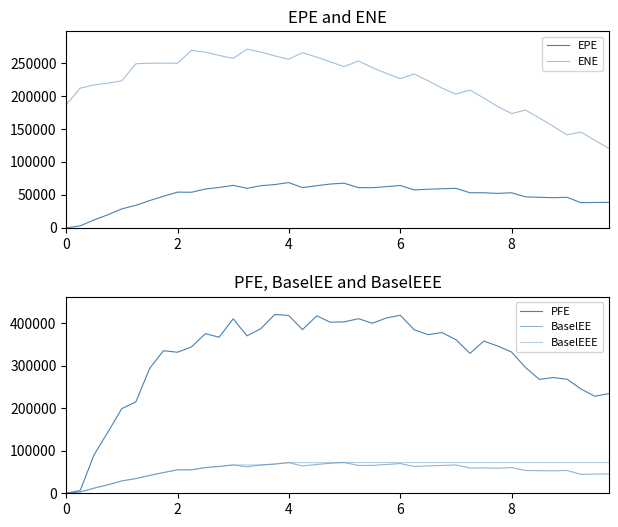

At how many categories does at least one series exceed 1806?

40